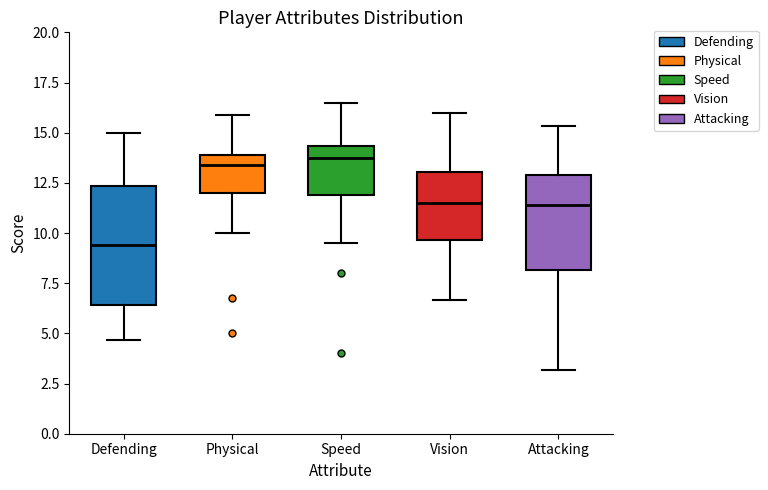

Where does the lower whisker of the box for Attacking end on the y-axis? The values are not printed on the chart, so give them approximately, as read against the axis.

3.0